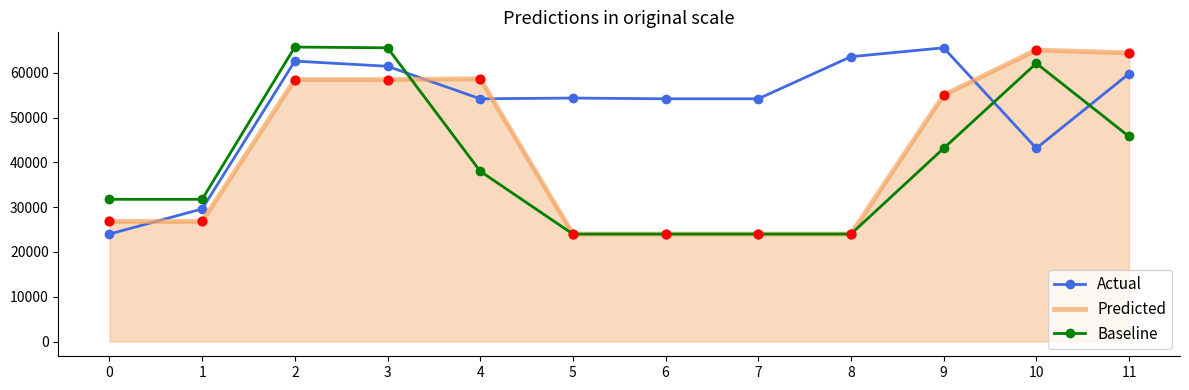

Is the value of Baseline at 9 greater than the value of Actual at 2?

No